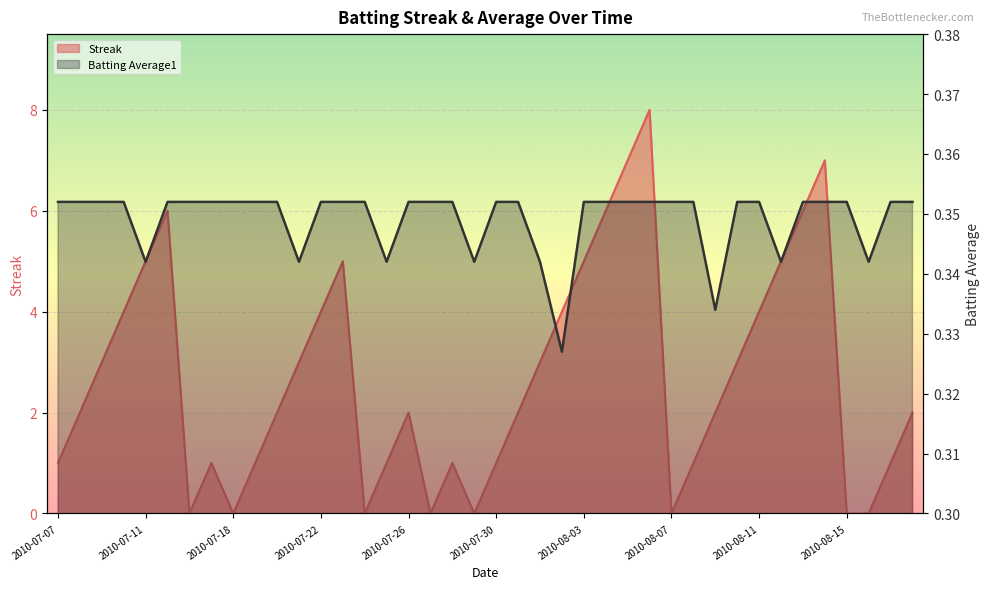

Between 2010-07-09 and 2010-07-28, which is larger?

2010-07-09